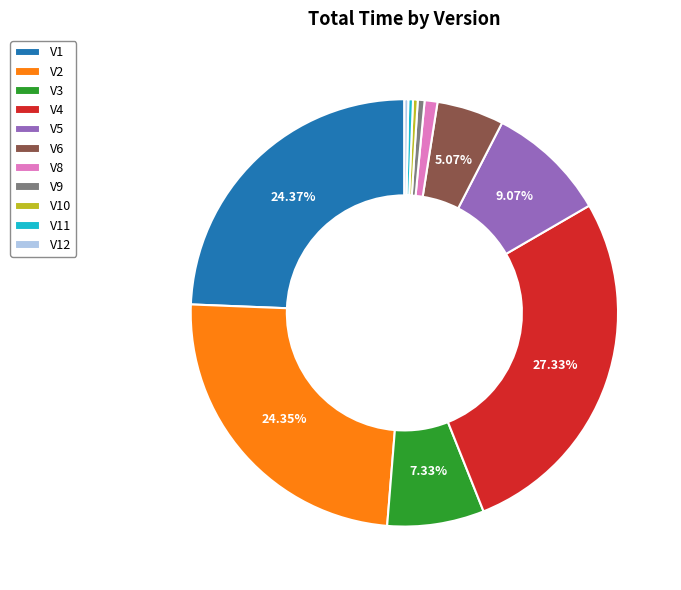

How many slices are in this pie chart?

11